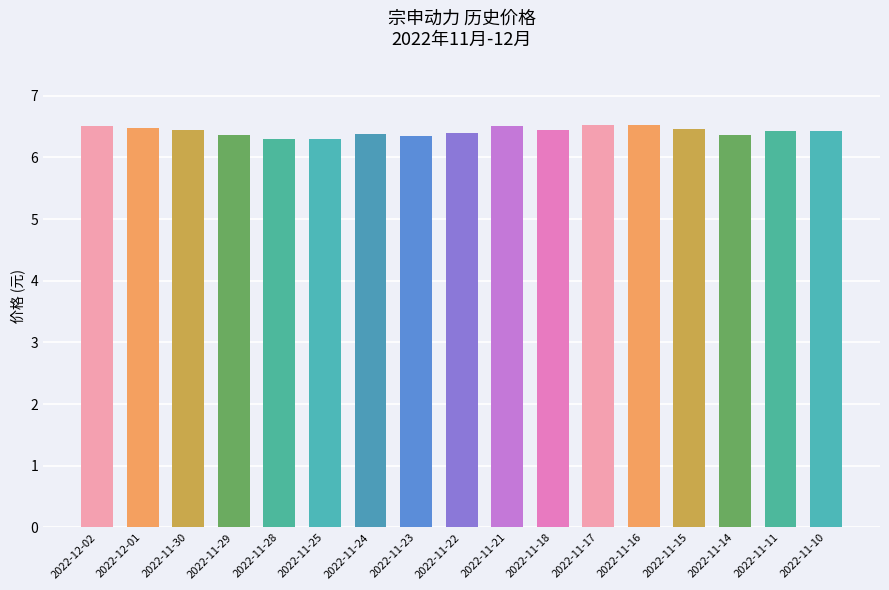

Count the number of data series in this chart.

1